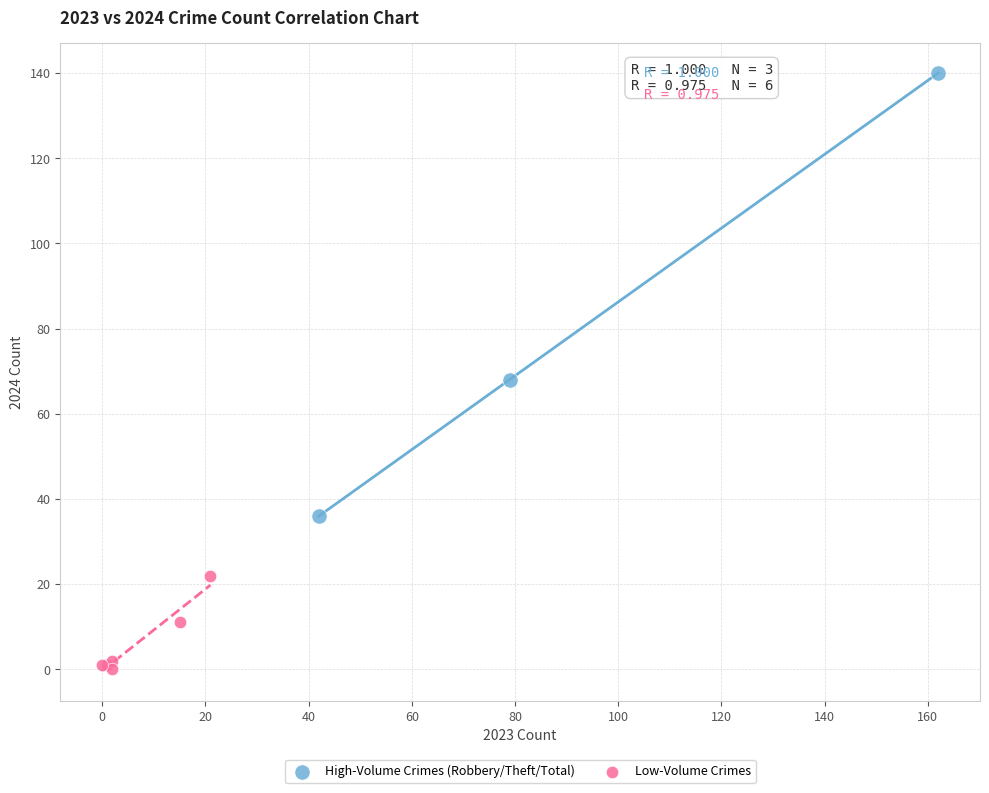

Which series has the largest Y range (max minus min)?

High-Volume Crimes (Robbery/Theft/Total)